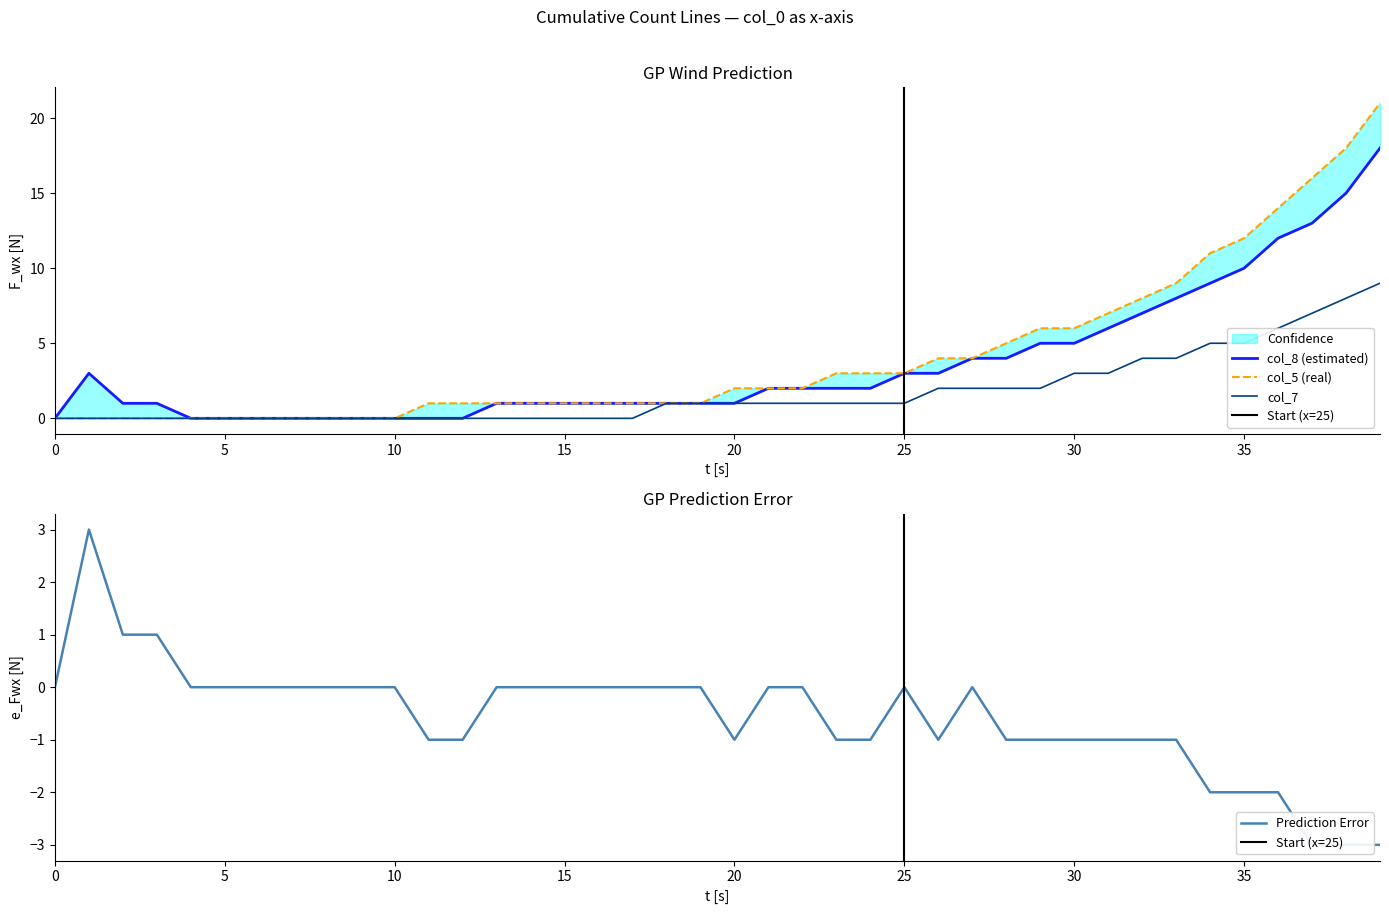

What is the value of the col_5 point at the 17th from the left?

1